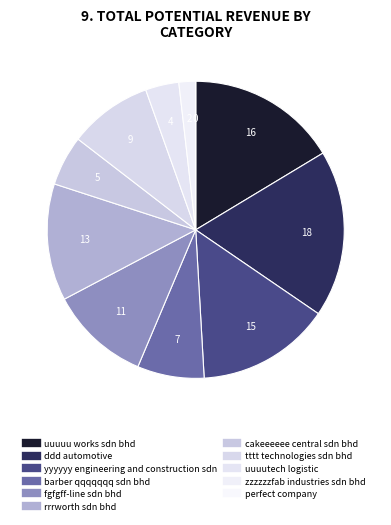

Which category has the biggest portion of the pie?

ddd automotive